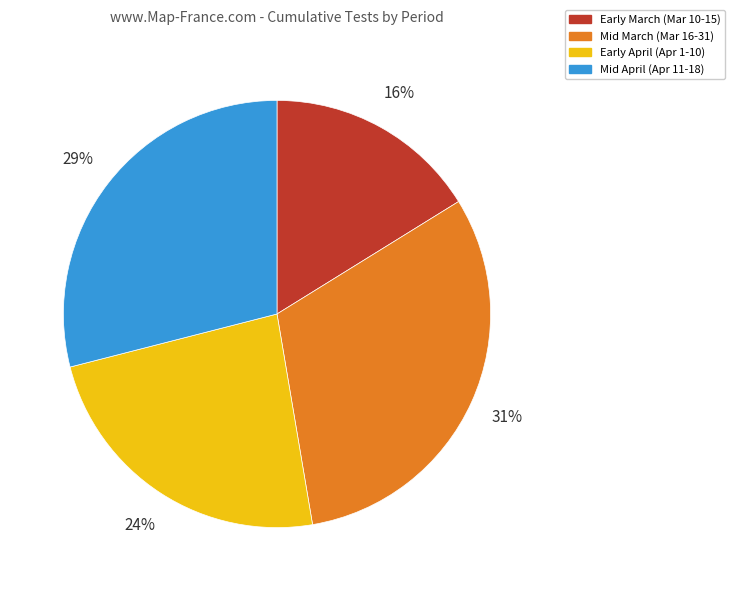

Is it true that Mid April (Apr 11-18) is 29% of the pie?

True